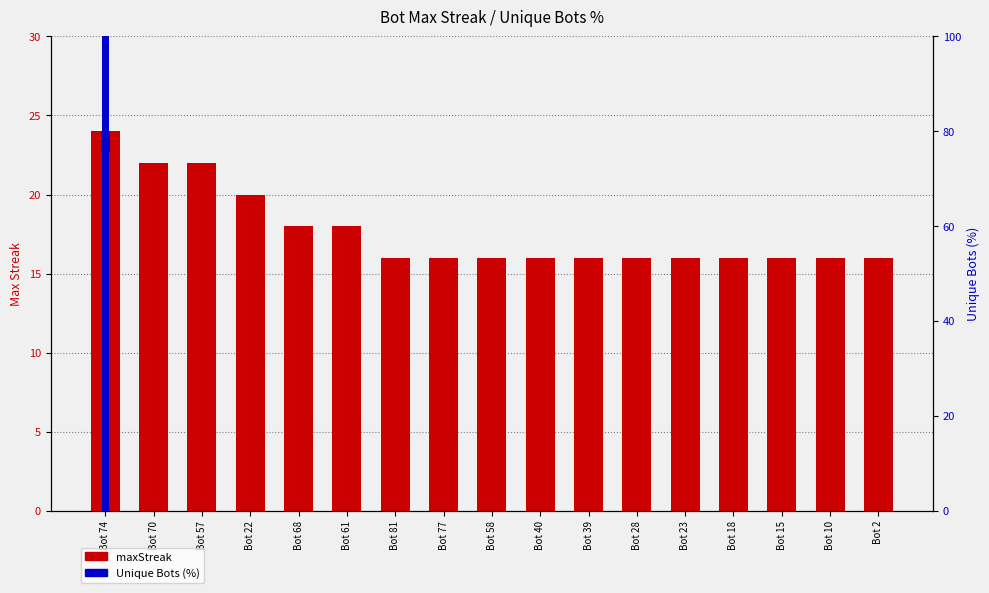

Which has a higher value, Bot 81 or Bot 58?

Bot 81